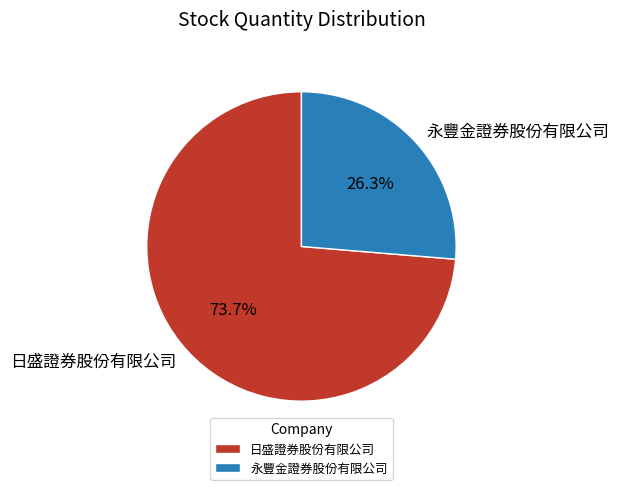

Count the number of slices in the pie.

2